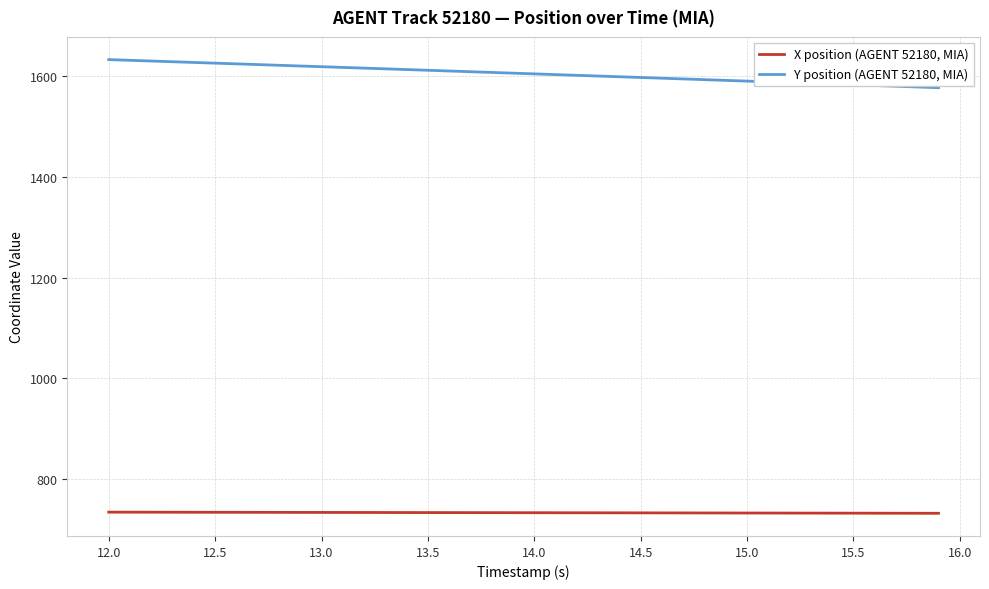

What is the difference between the maximum and minimum values in the Y position (AGENT 52180, MIA) series?

55.8